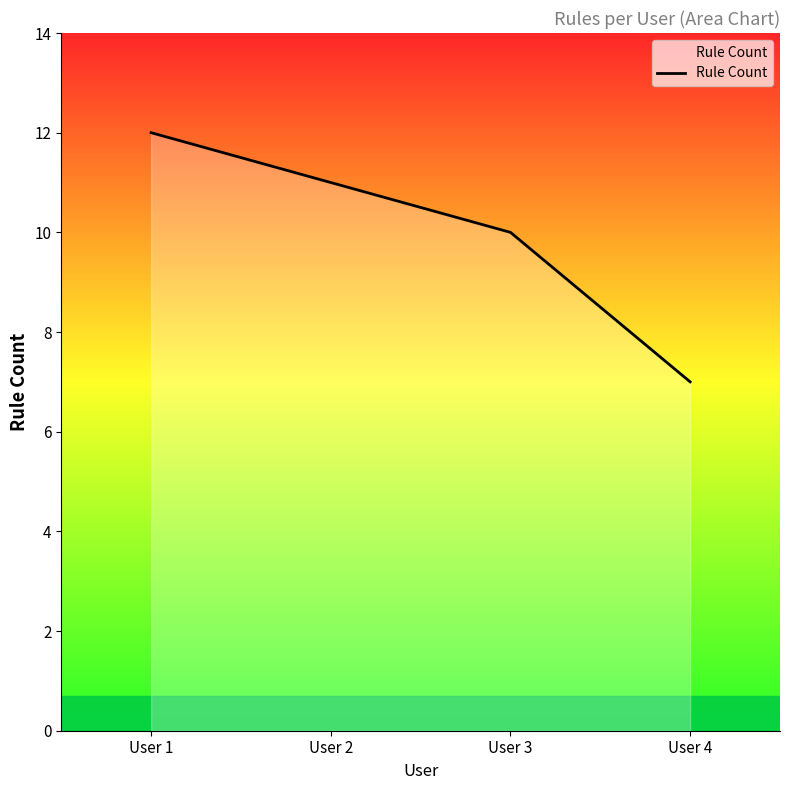

What is the greatest value displayed?

12